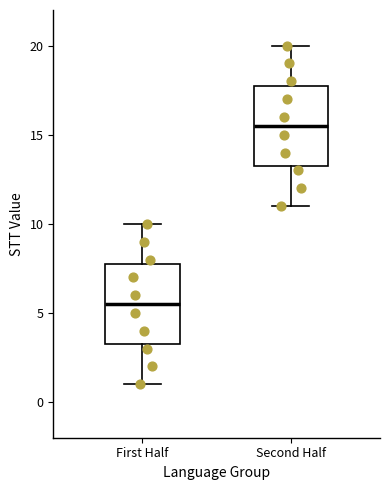

Reading left to right, transcribe this box plot: for each box, give where its median line is, the range the box spans, and where its two whiskers end, as read against the y-axis. The values are not printed on the chart, so give them approximately, as read against the axis.

First Half: median 5.5, box 3.5 to 8.0, whiskers 1.0 to 10.0
Second Half: median 15.5, box 13.5 to 18.0, whiskers 11.0 to 20.0